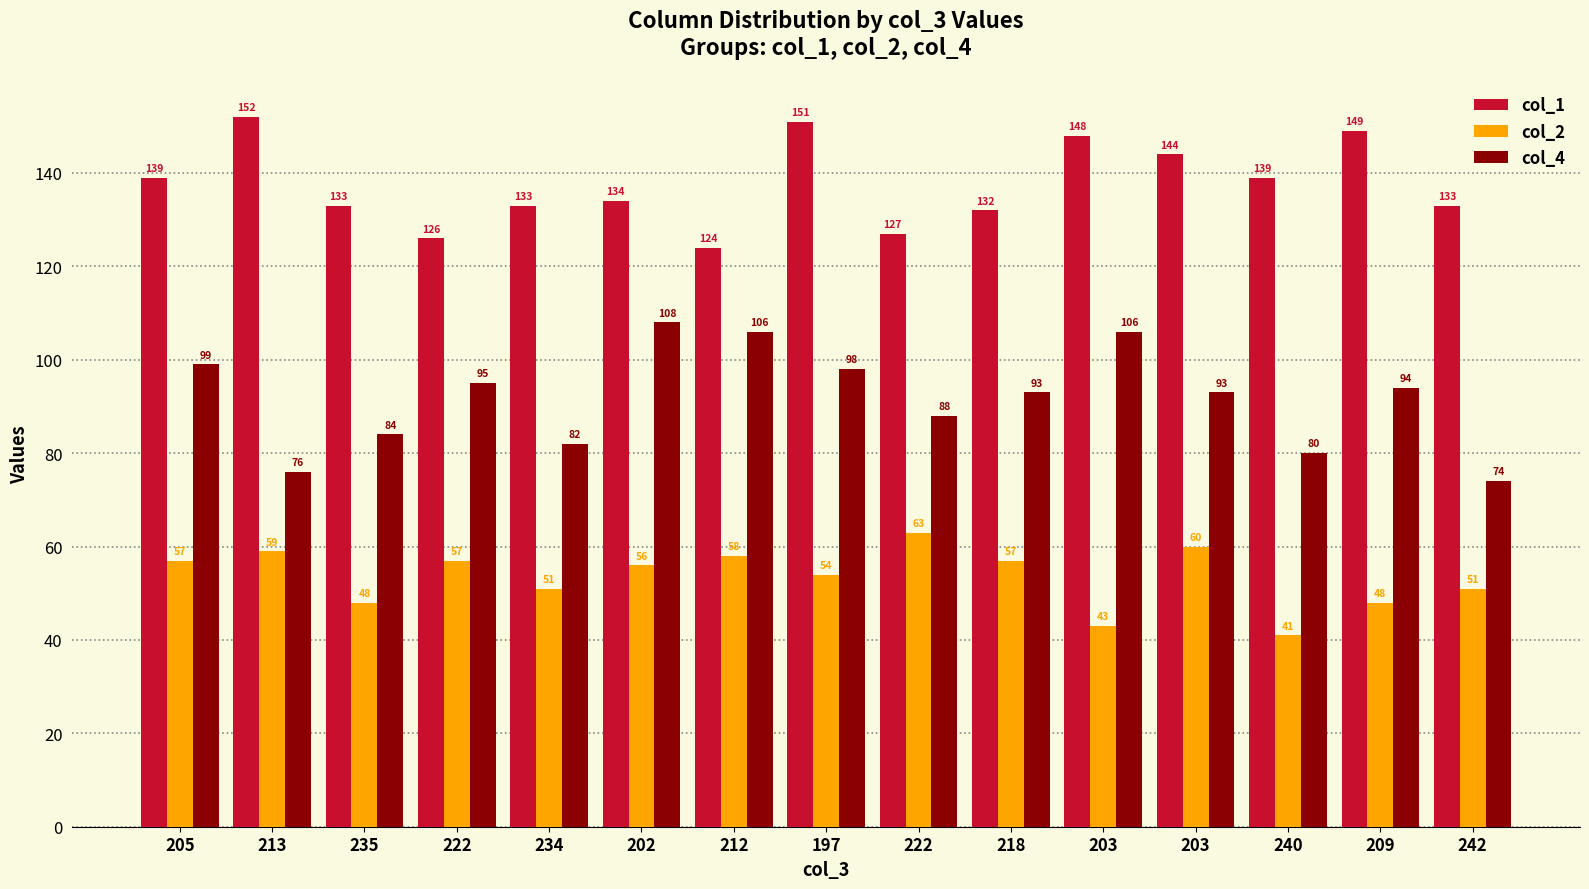

Reading right to left, extract all data points from this chart.

col_1: 133	149	139	144	148	132	127	151	124	134	133	126	133	152	139
col_2: 51	48	41	60	43	57	63	54	58	56	51	57	48	59	57
col_4: 74	94	80	93	106	93	88	98	106	108	82	95	84	76	99